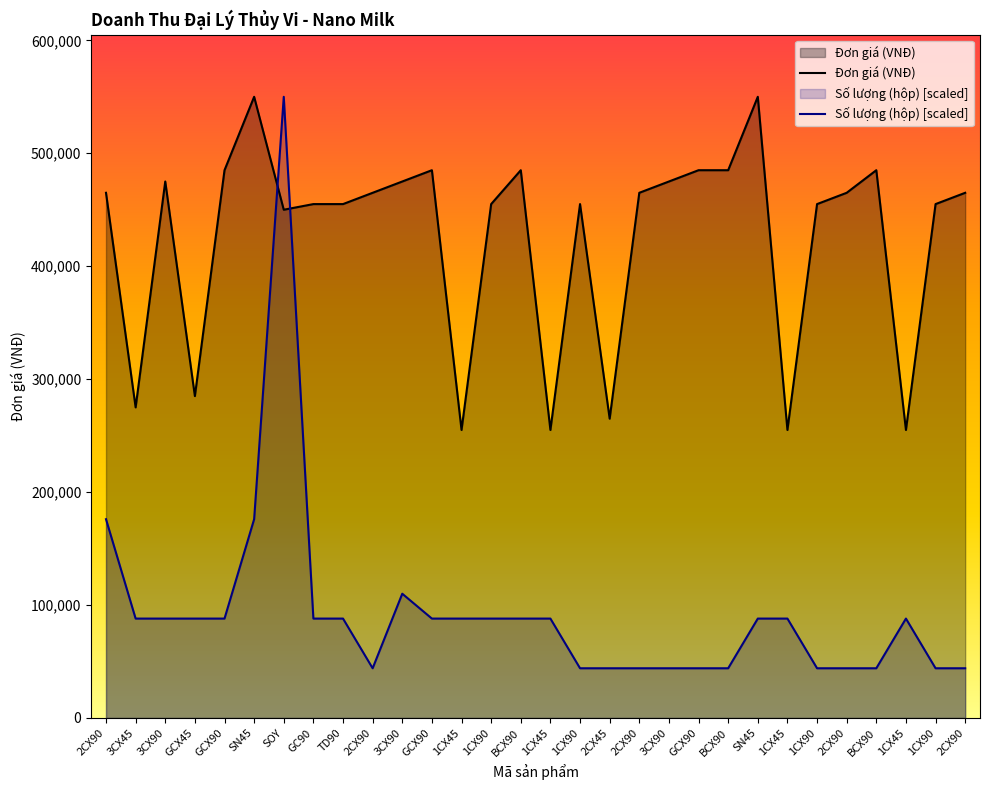

Reading right to left, extract all data points from this chart.

Đơn giá (VNĐ): 465000	455000	255000	485000	465000	455000	255000	550000	485000	485000	475000	465000	265000	455000	255000	485000	455000	255000	485000	475000	465000	455000	455000	450000	550000	485000	285000	475000	275000	465000
Số lượng (hộp): 44000	44000	88000	44000	44000	44000	88000	88000	44000	44000	44000	44000	44000	44000	88000	88000	88000	88000	88000	110000	44000	88000	88000	550000	176000	88000	88000	88000	88000	176000